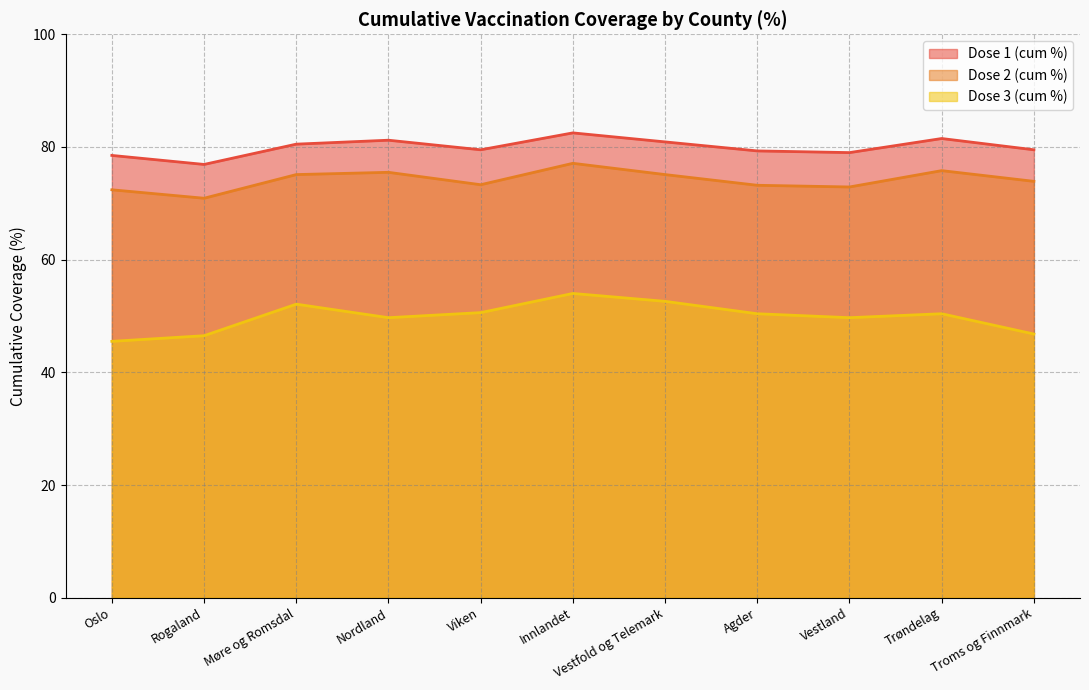

How many values in the Dose 1 (cum %) series are below 79?

2